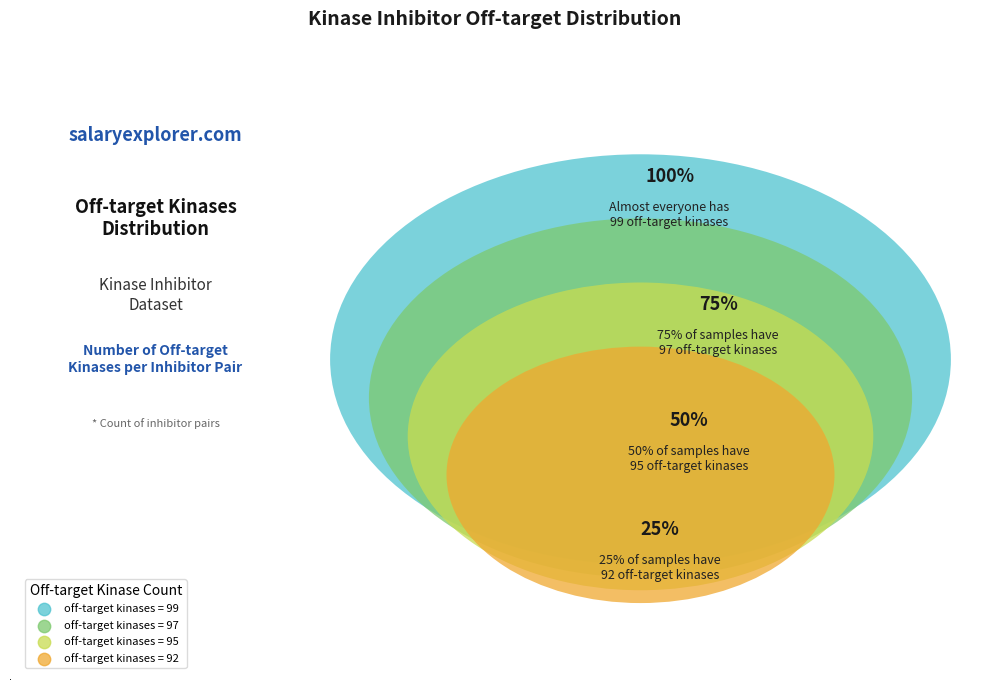

Which slice is the largest?

99